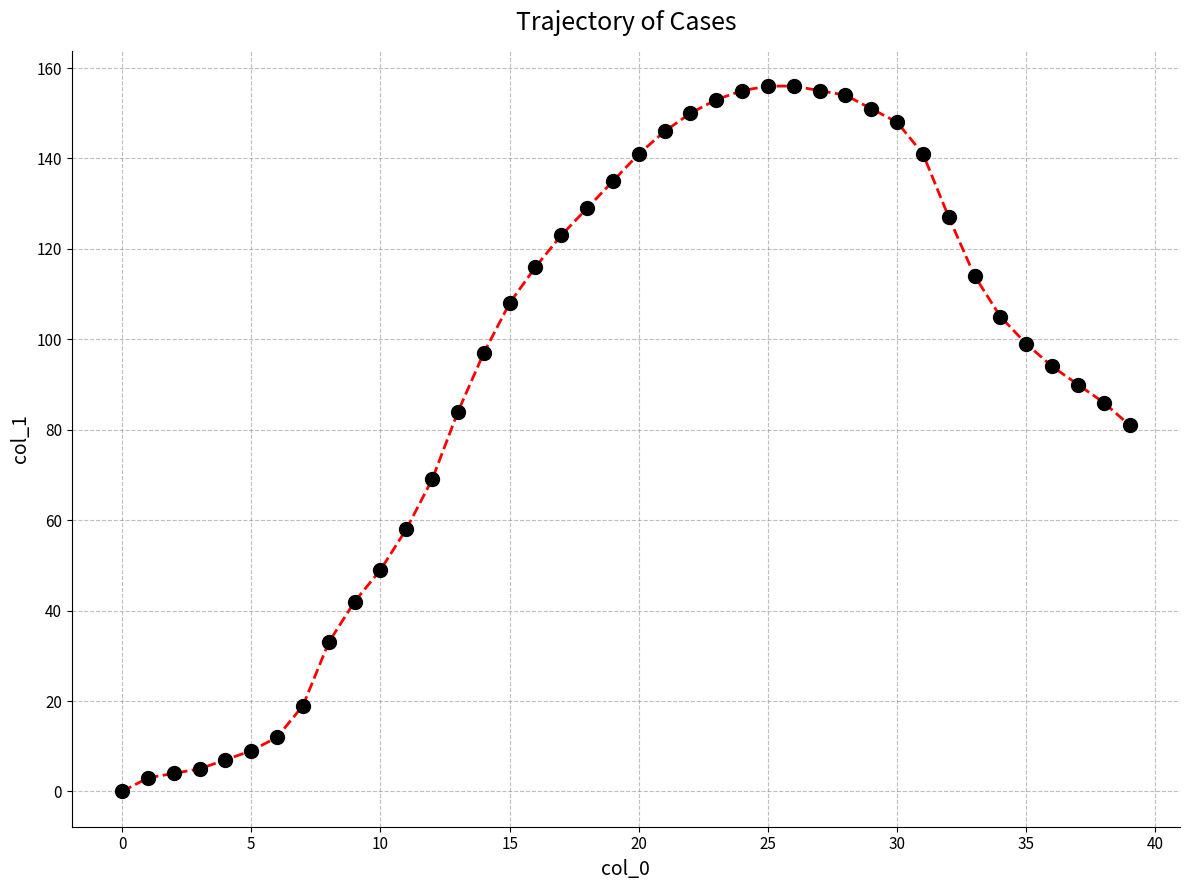

What is the maximum value shown in the chart?

156